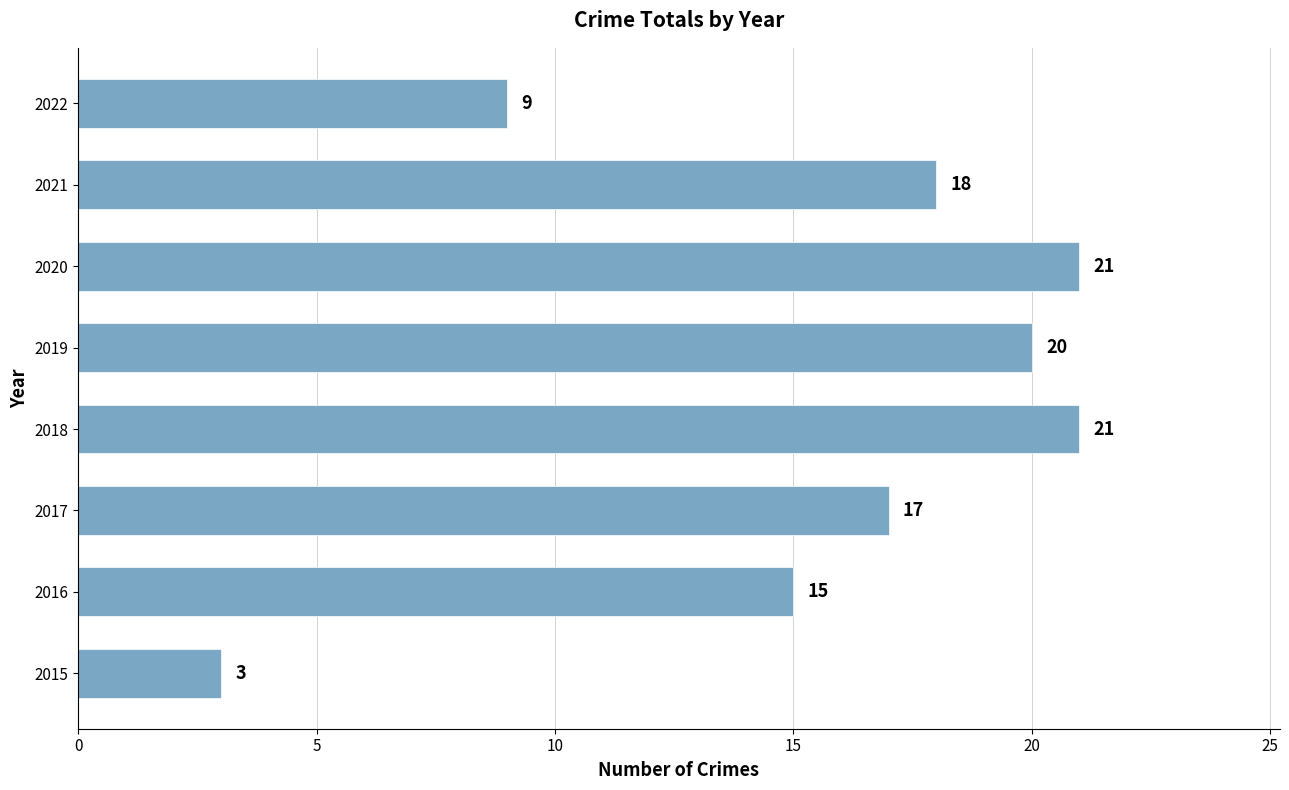

The value at 2019 is 6. True or false?

False